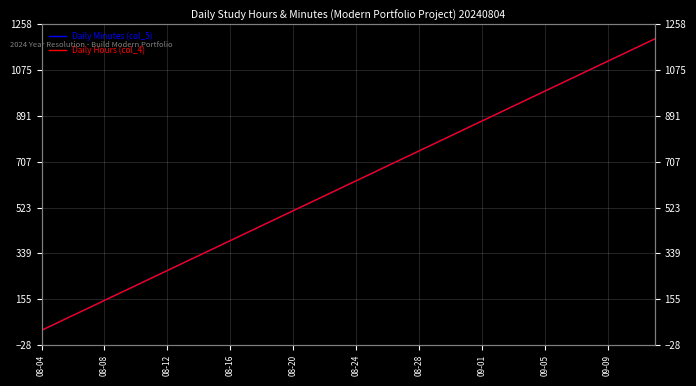

What is the maximum value shown in the chart?

1200